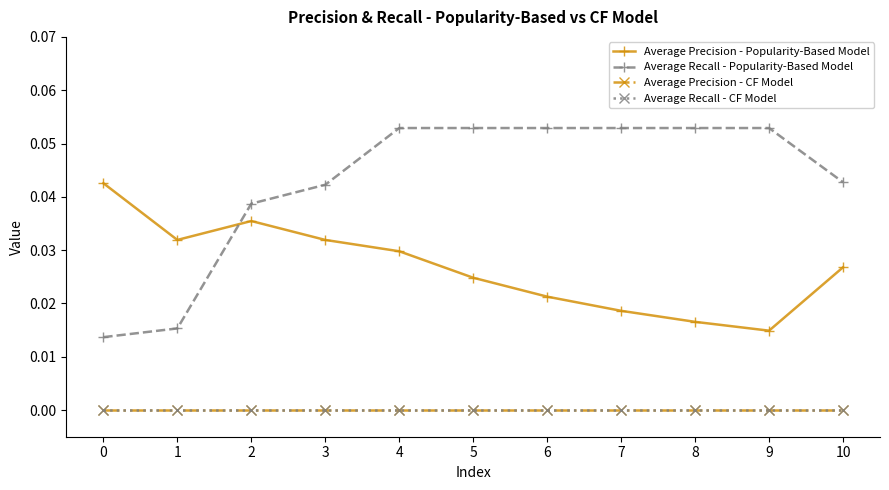

How many intersections are there between Average Precision - Popularity-Based Model and Average Recall - Popularity-Based Model?

1